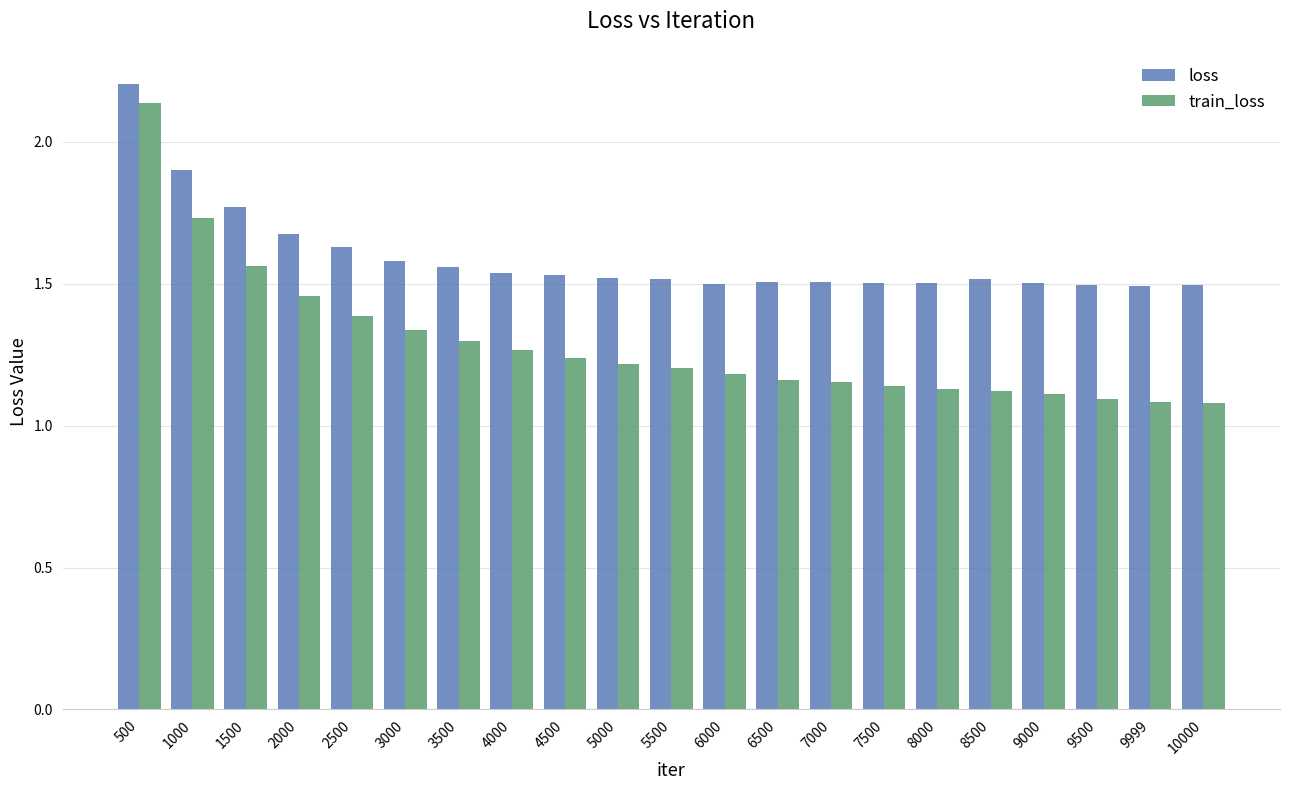

At which label does train_loss reach its peak?

500